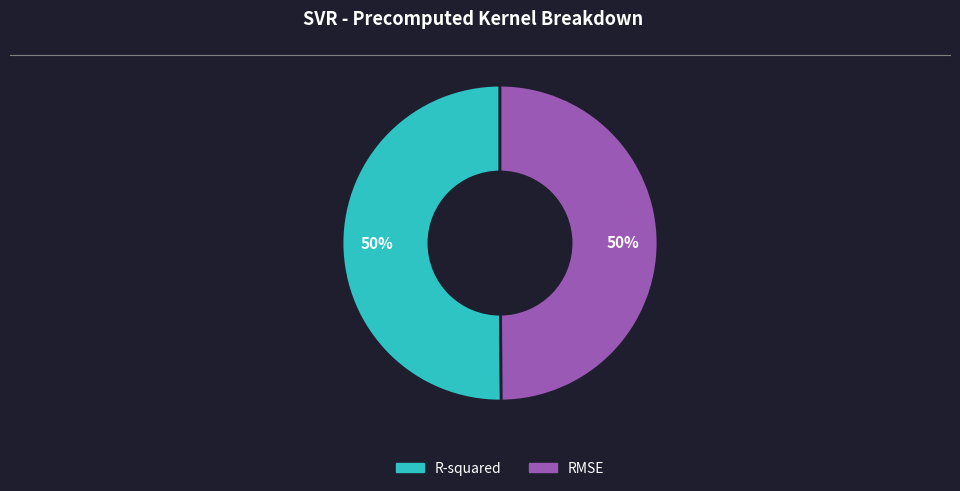

How many slices are in this pie chart?

2